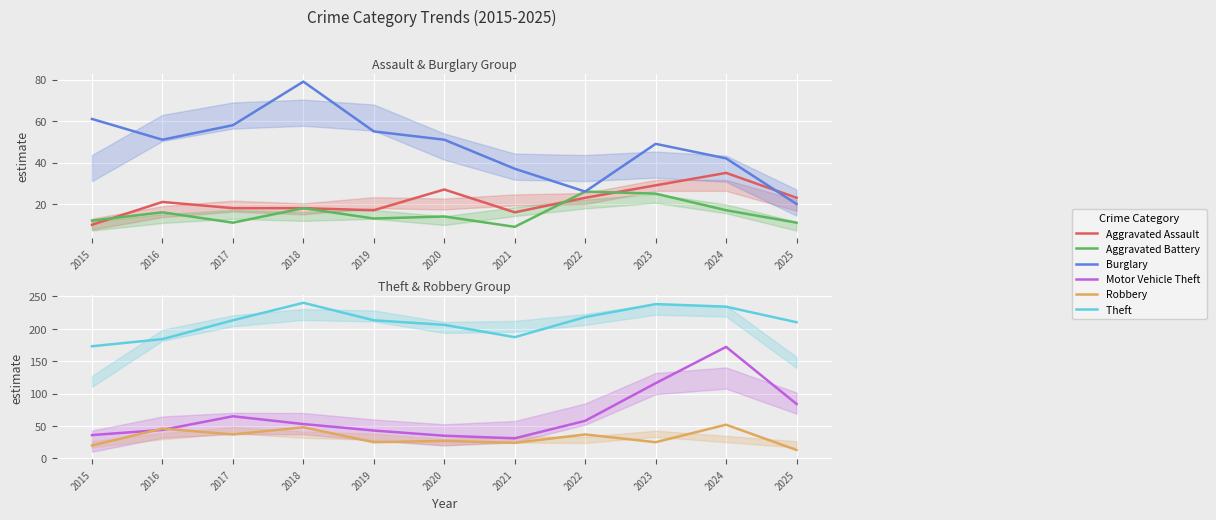

Rank the series at 2015 from lowest to highest value.

Aggravated Assault , Aggravated Battery , Robbery , Motor Vehicle Theft , Burglary , Theft 